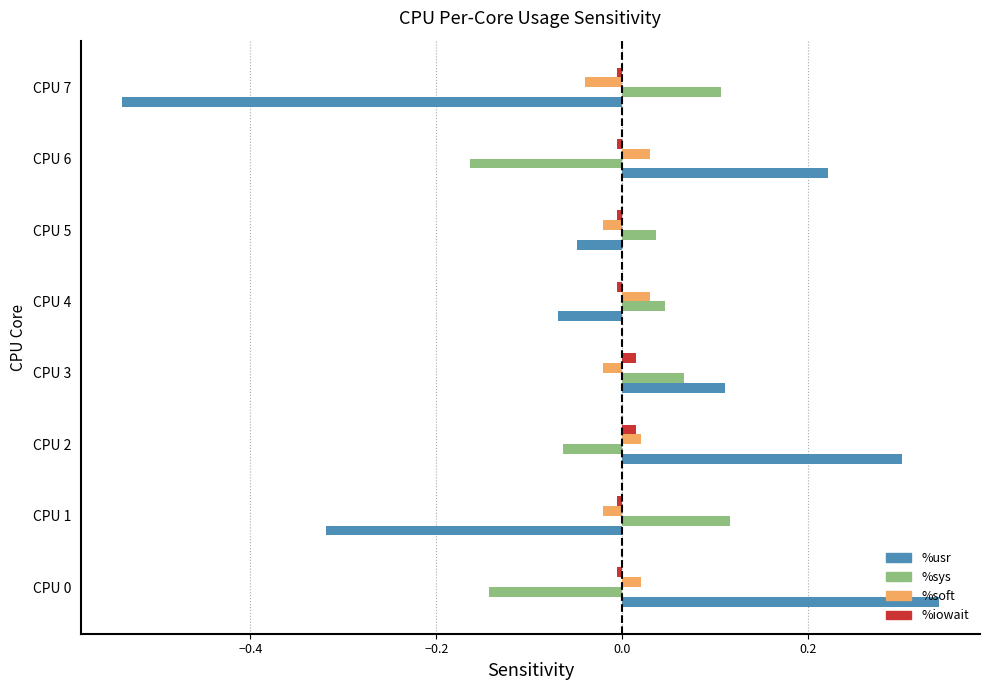

The %sys series shows 0.1 at CPU 5. True or false?

False